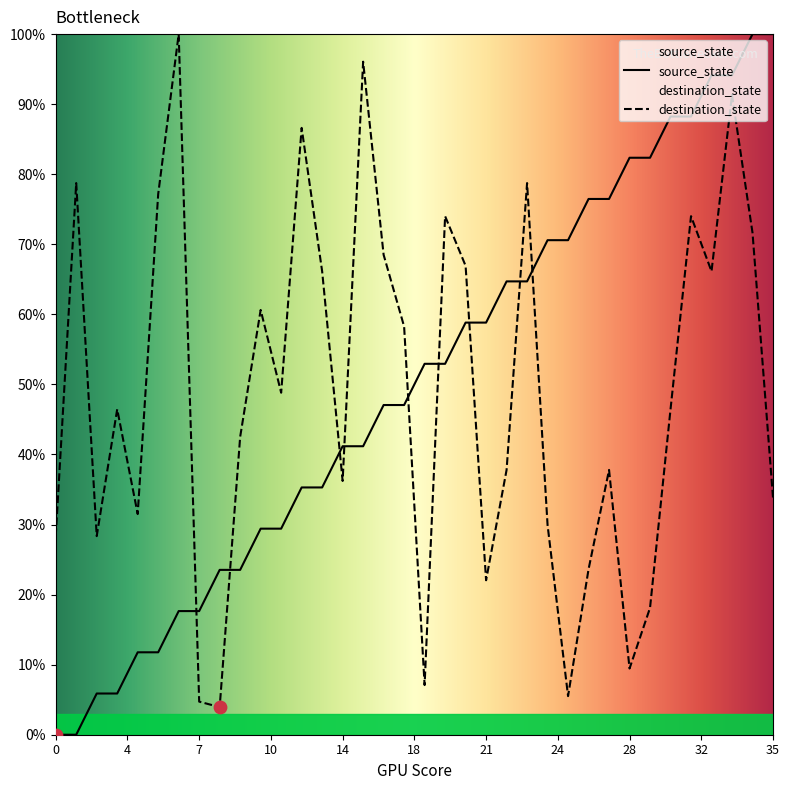

Which series has the largest total across all categories?

source_state